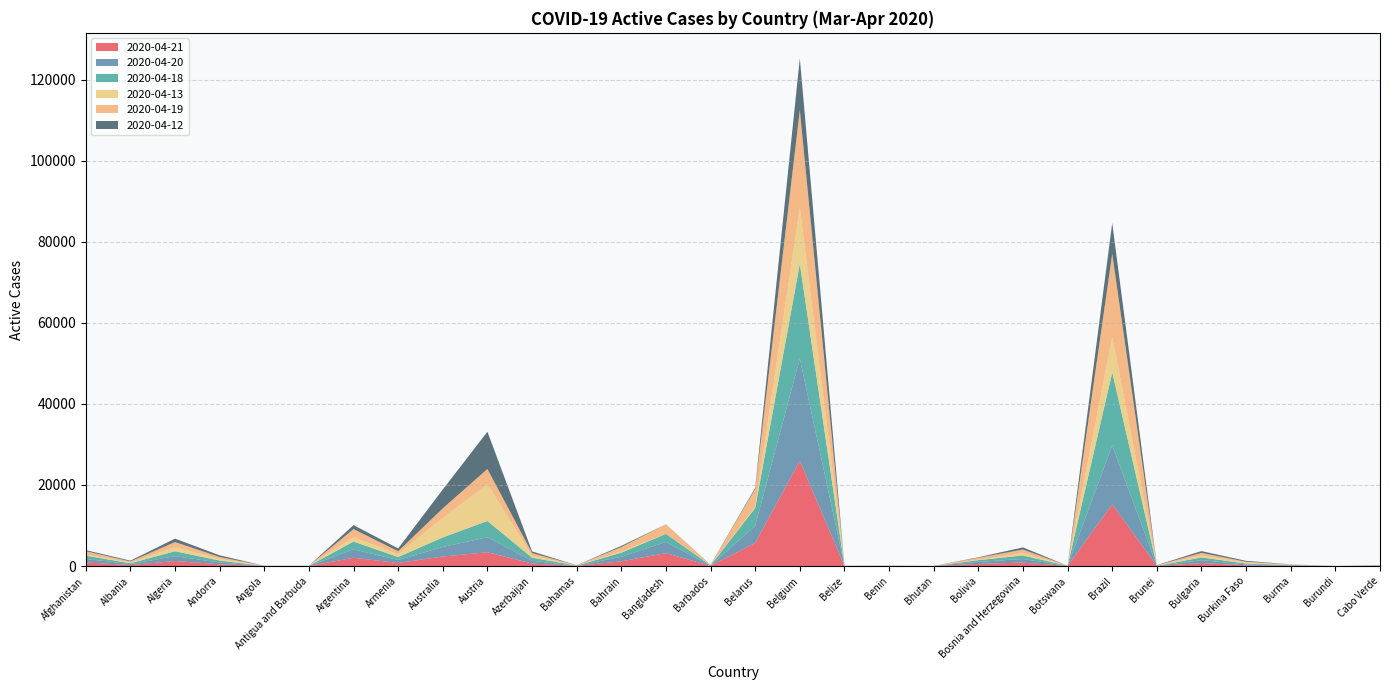

Reading left to right, what are all the values shown in this chart?

2020-04-21: Afghanistan=906	Albania=238	Algeria=1235	Andorra=432	Angola=16	Antigua and Barbuda=13	Argentina=2046	Armenia=768	Australia=2356	Austria=3411	Azerbaijan=626	Bahamas=40	Bahrain=1162	Bangladesh=3185	Barbados=47	Belarus=5699	Belgium=25956	Belize=14	Benin=26	Bhutan=4	Bolivia=527	Bosnia and Herzegovina=854	Botswana=19	Brazil=15235	Brunei=21	Bulgaria=751	Burkina Faso=186	Burma=107	Burundi=0	Cabo Verde=65
2020-04-20: Afghanistan=862	Albania=231	Algeria=1207	Andorra=442	Angola=16	Antigua and Barbuda=17	Argentina=2068	Armenia=737	Australia=2356	Austria=3694	Azerbaijan=667	Bahamas=40	Bahrain=1119	Bangladesh=2762	Barbados=51	Belarus=4238	Belgium=25260	Belize=14	Benin=26	Bhutan=3	Bolivia=500	Bosnia and Herzegovina=879	Botswana=19	Brazil=14530	Brunei=21	Bulgaria=705	Burkina Faso=202	Burma=99	Burundi=0	Cabo Verde=65
2020-04-18: Afghanistan=791	Albania=220	Algeria=1208	Andorra=470	Angola=12	Antigua and Barbuda=17	Argentina=1944	Armenia=705	Australia=2356	Austria=4014	Azerbaijan=765	Bahamas=36	Bahrain=1019	Bangladesh=1994	Barbados=55	Belarus=4395	Belgium=23382	Belize=16	Benin=16	Bhutan=3	Bolivia=431	Bosnia and Herzegovina=883	Botswana=14	Brazil=18024	Brunei=23	Bulgaria=671	Burkina Faso=228	Burma=84	Burundi=4	Cabo Verde=56
2020-04-13: Afghanistan=282	Albania=216	Algeria=1004	Andorra=428	Angola=5	Antigua and Barbuda=15	Argentina=1045	Armenia=720	Australia=4819	Austria=9088	Azerbaijan=484	Bahamas=21	Bahrain=285	Bangladesh=32	Barbados=51	Belarus=294	Belgium=13901	Belize=4	Benin=14	Bhutan=3	Bolivia=128	Bosnia and Herzegovina=570	Botswana=3	Brazil=8724	Brunei=68	Bulgaria=447	Burkina Faso=236	Burma=19	Burundi=3	Cabo Verde=6
2020-04-19: Afghanistan=830	Albania=222	Algeria=1273	Andorra=464	Angola=16	Antigua and Barbuda=17	Argentina=2022	Armenia=726	Australia=2356	Austria=3745	Azerbaijan=667	Bahamas=36	Bahrain=1107	Bangladesh=2290	Barbados=53	Belarus=4392	Belgium=24056	Belize=16	Benin=16	Bhutan=3	Bolivia=457	Bosnia and Herzegovina=890	Botswana=19	Brazil=20527	Brunei=22	Bulgaria=681	Burkina Faso=208	Burma=97	Burundi=4	Cabo Verde=59
2020-04-12: Afghanistan=257	Albania=199	Algeria=839	Andorra=407	Angola=5	Antigua and Barbuda=9	Argentina=972	Armenia=686	Australia=4653	Austria=9193	Azerbaijan=406	Bahamas=22	Bahrain=286	Bangladesh=29	Barbados=46	Belarus=294	Belgium=12755	Belize=3	Benin=12	Bhutan=3	Bolivia=122	Bosnia and Herzegovina=524	Botswana=3	Brazil=7620	Brunei=68	Bulgaria=435	Burkina Faso=222	Burma=19	Burundi=3	Cabo Verde=5